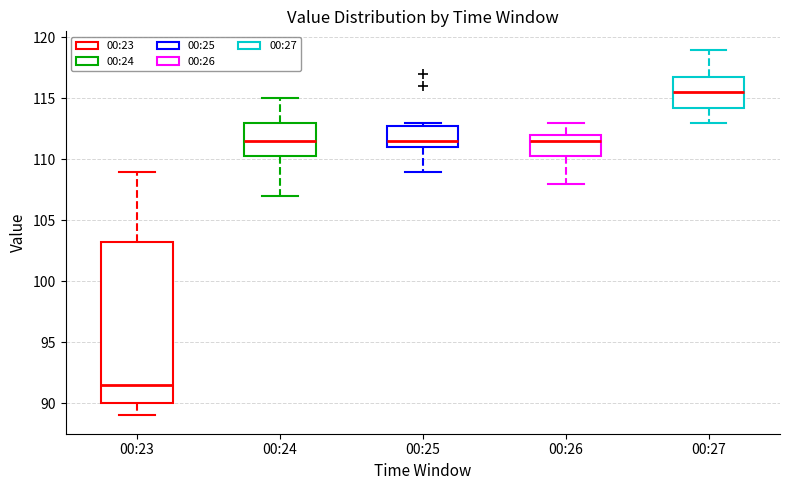

Reading left to right, transcribe this box plot: for each box, give where its median line is, the range the box spans, and where its two whiskers end, as read against the y-axis. The values are not printed on the chart, so give them approximately, as read against the axis.

00:23: median 91.5, box 90.0 to 103.5, whiskers 89.0 to 109.0
00:24: median 111.5, box 110.5 to 113.0, whiskers 107.0 to 115.0
00:25: median 111.5, box 111.0 to 113.0, whiskers 109.0 to 113.0 (just above the box's upper edge)
00:26: median 111.5, box 110.5 to 112.0, whiskers 108.0 to 113.0
00:27: median 115.5, box 114.5 to 117.0, whiskers 113.0 to 119.0